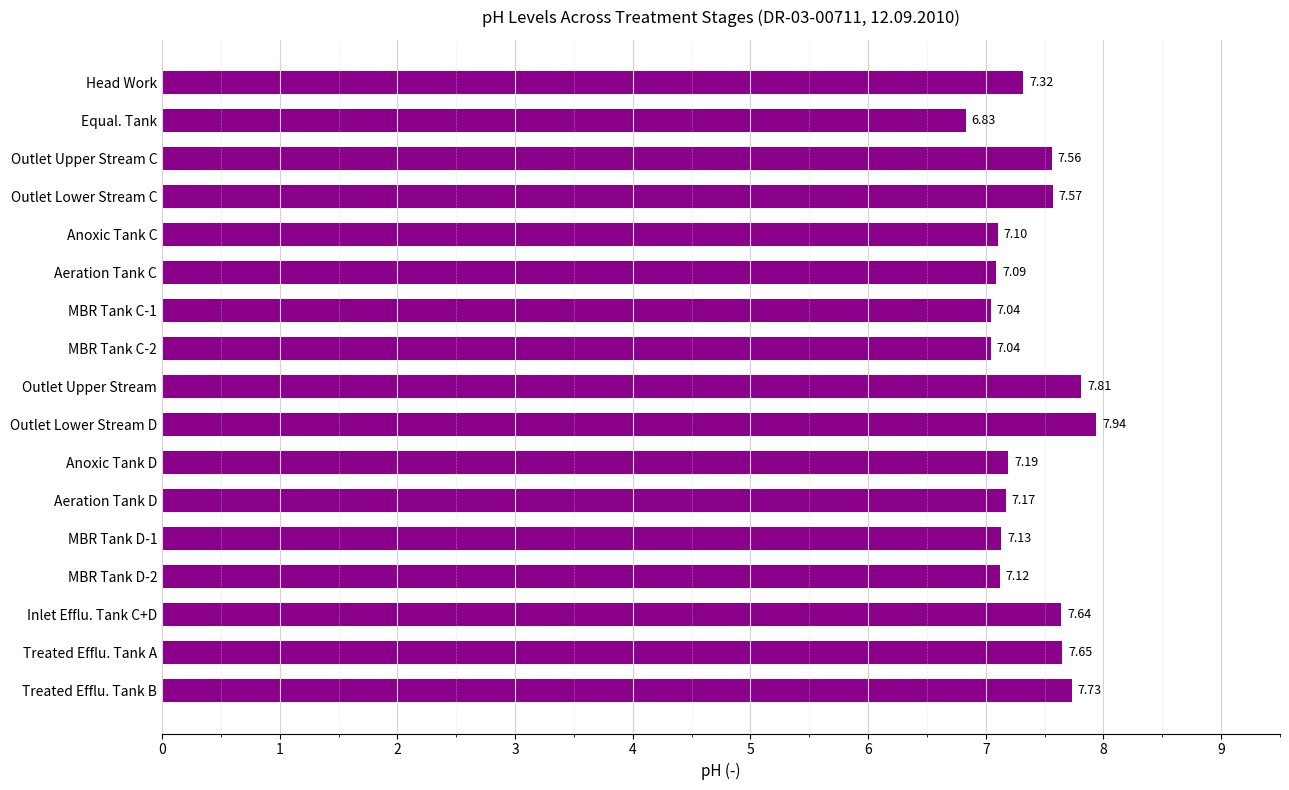

How many bars are there in total?

17